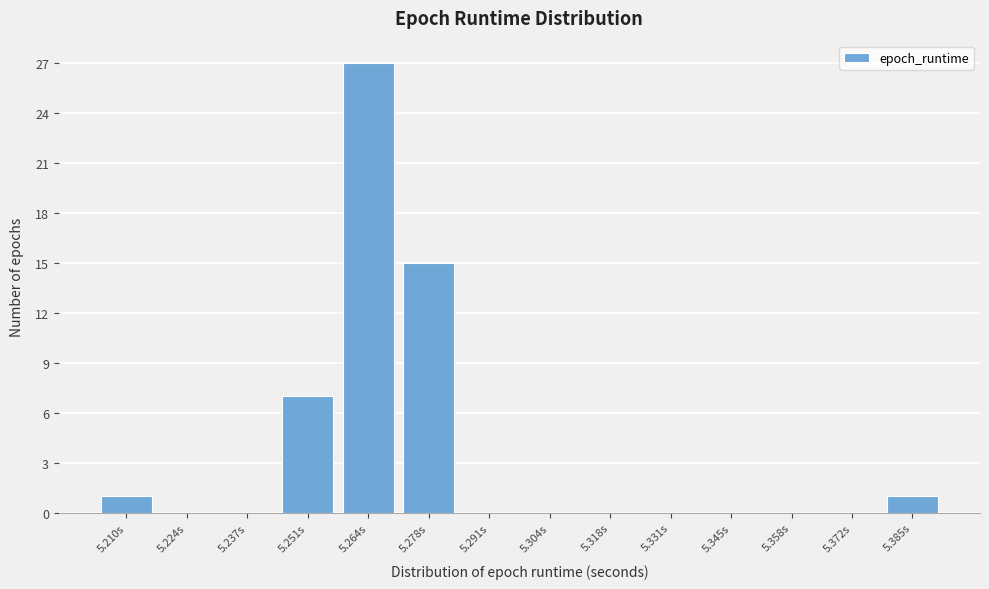

Reading left to right, transcribe this chart: for each bar, give the range it covers on the x-axis and its height. Neither the bar edges nor the heights are printed on the chart, so give them approximately, as read against the axes.

5.204 to 5.218: 1
5.218 to 5.230: 0
5.230 to 5.244: 0
5.244 to 5.258: 7
5.258 to 5.270: 27
5.270 to 5.284: 15
5.284 to 5.298: 0
5.298 to 5.312: 0
5.312 to 5.324: 0
5.324 to 5.338: 0
5.338 to 5.352: 0
5.352 to 5.364: 0
5.364 to 5.378: 0
5.378 to 5.392: 1